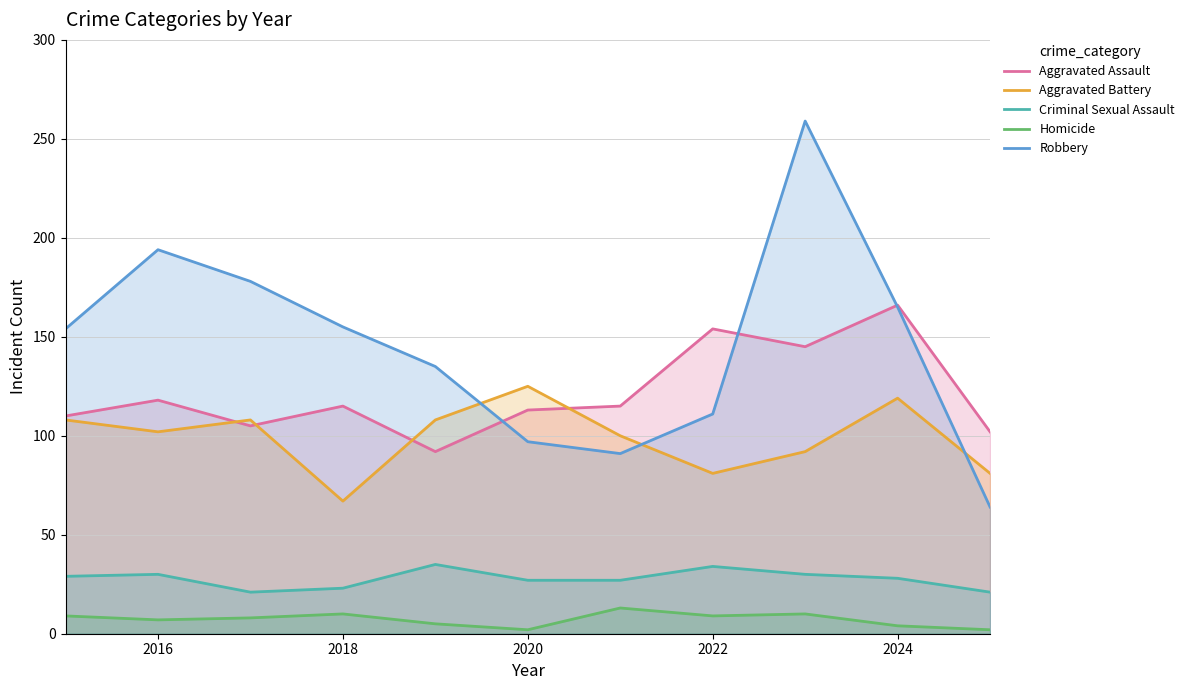

What is the maximum value shown in the chart?

259